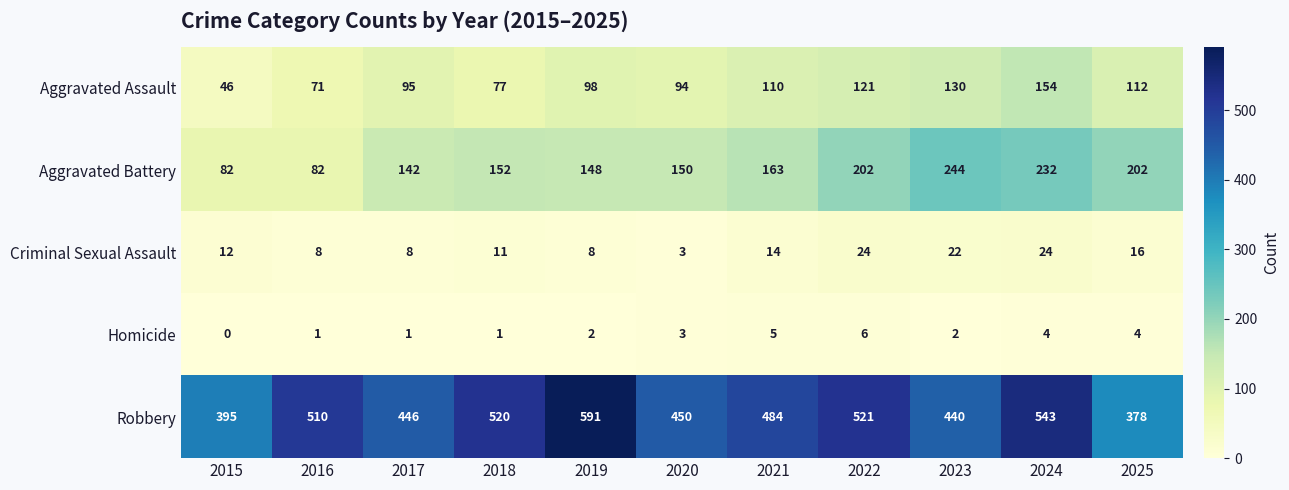

Where is Aggravated Assault nearest to the value 100?

2019